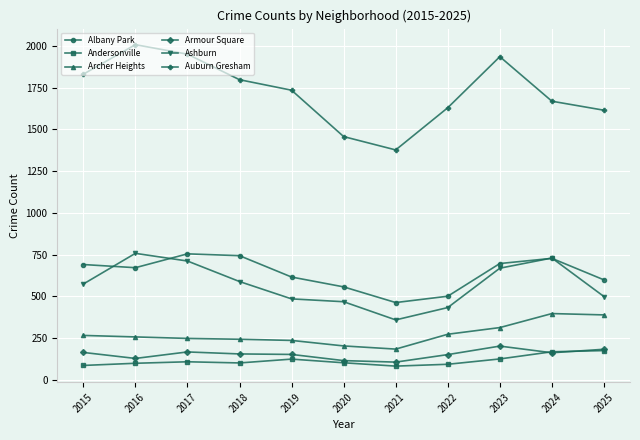

How many data points does each series have?

11